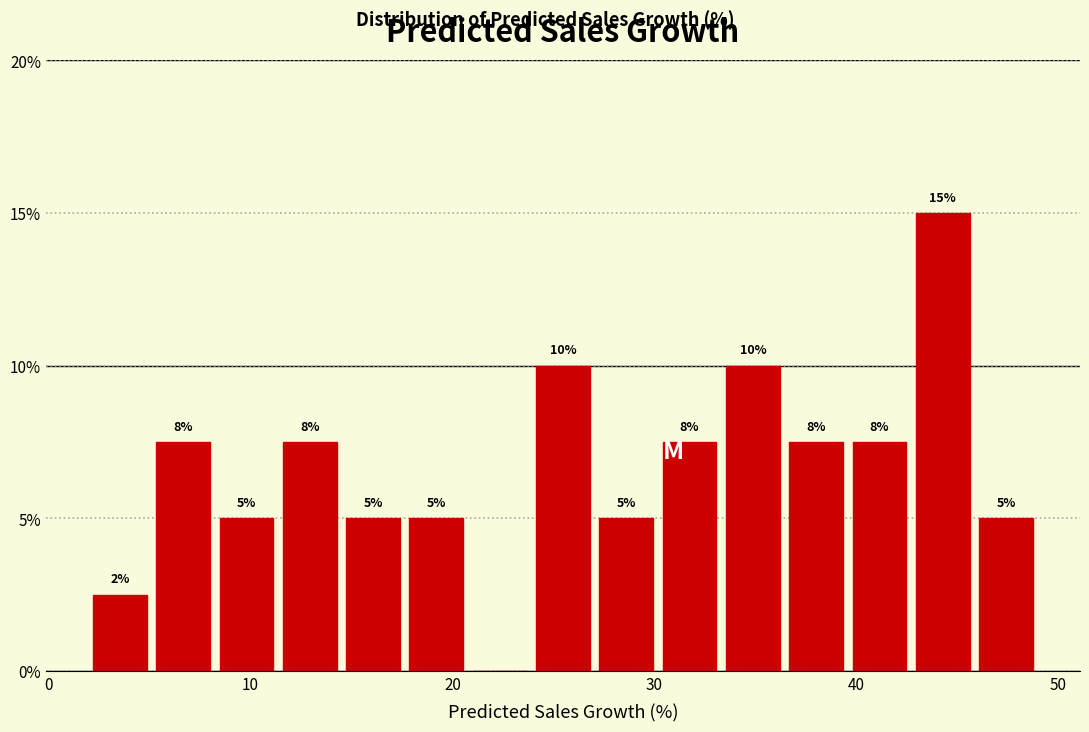

Read against the x-axis, roughly where is the centre of the tallest bar?

44